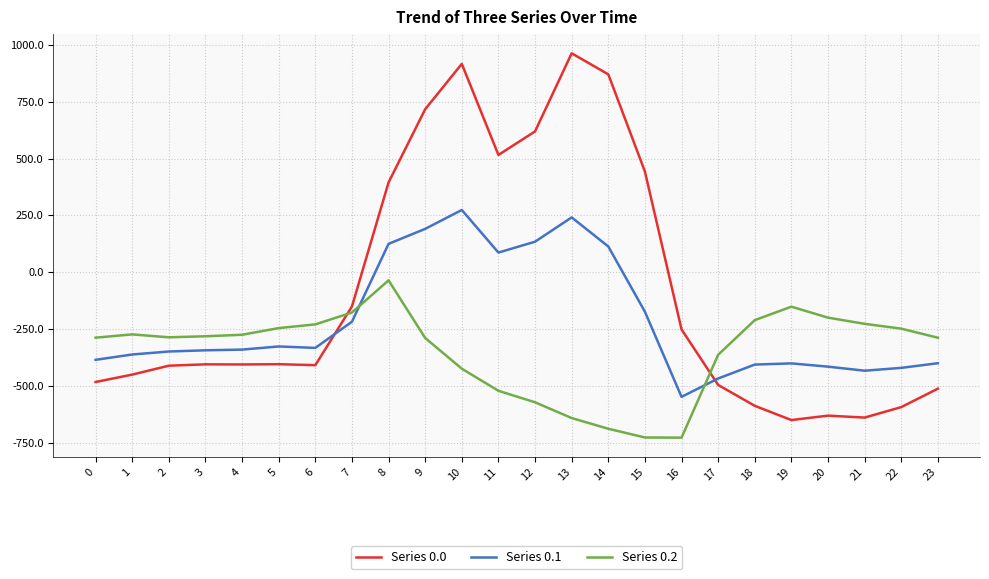

Which series has the largest total across all categories?

Series 0.0